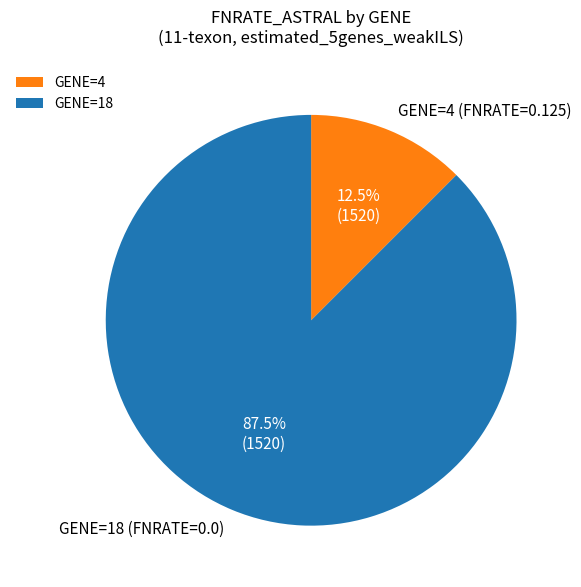

Between GENE=18 (FNRATE=0.0) and GENE=4 (FNRATE=0.125), which is larger?

GENE=18 (FNRATE=0.0)